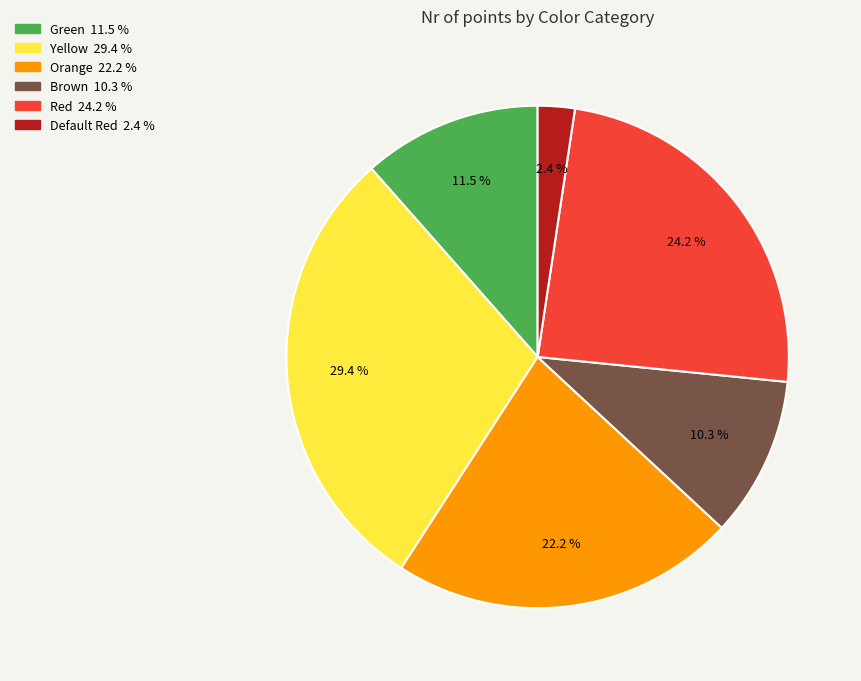

True or false: Orange accounts for 29% of the total.

False